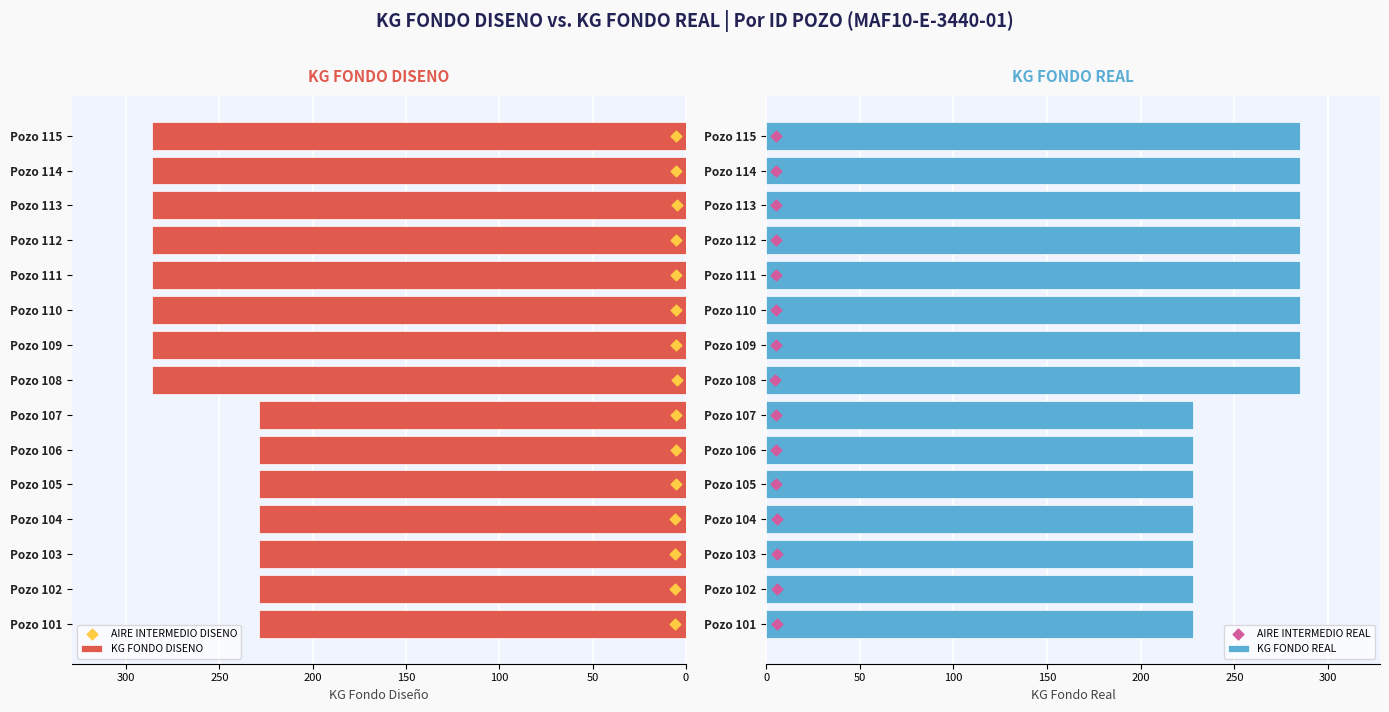

What are all the series names shown in the legend?

KG FONDO DISENO, AIRE INTERMEDIO DISENO, KG FONDO REAL, AIRE INTERMEDIO REAL